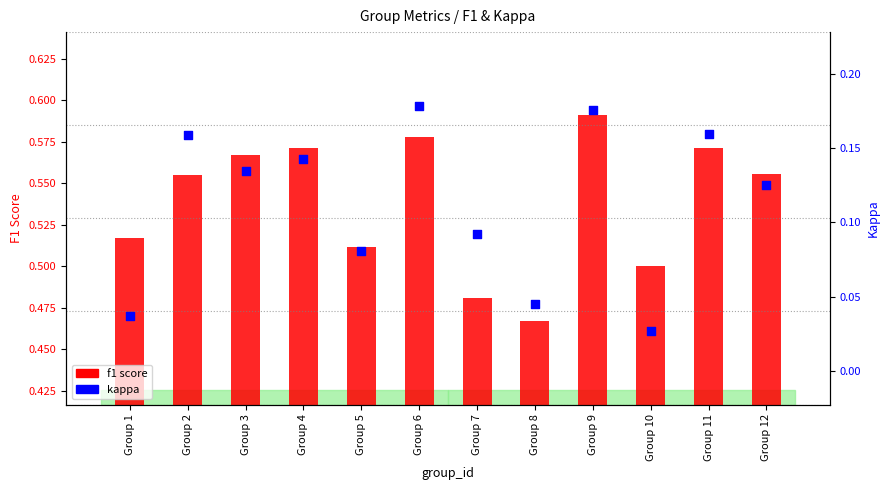

At which category is the sum across all series the highest?

Group 9